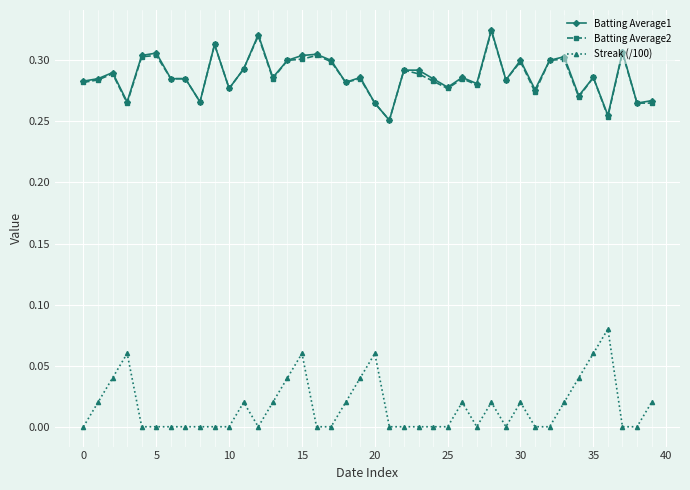

True or false: Batting Average2 has more than 0 interior local peaks.

True